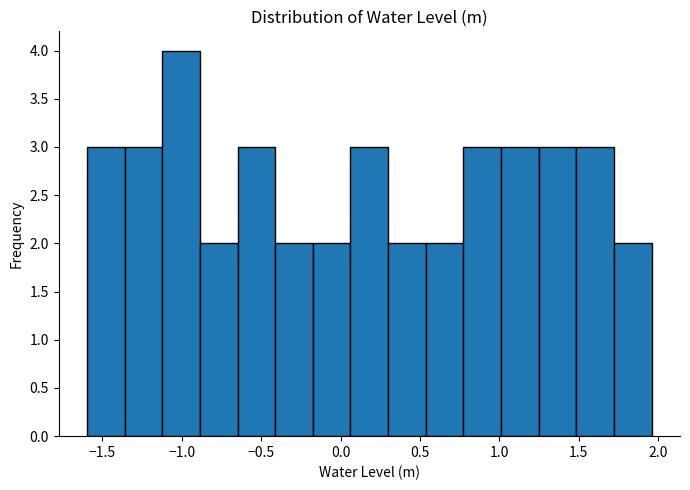

What is the height of the bar covering -0.20 to 0.05 on the x-axis? Neither the bar edges nor the heights are printed on the chart, so give them approximately, as read against the axes.

2